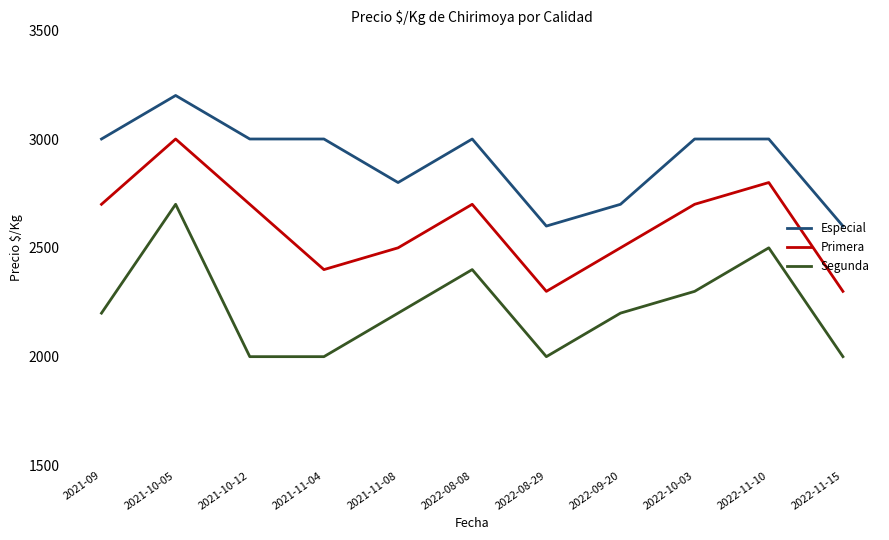

What is the minimum value shown in the chart?

2000